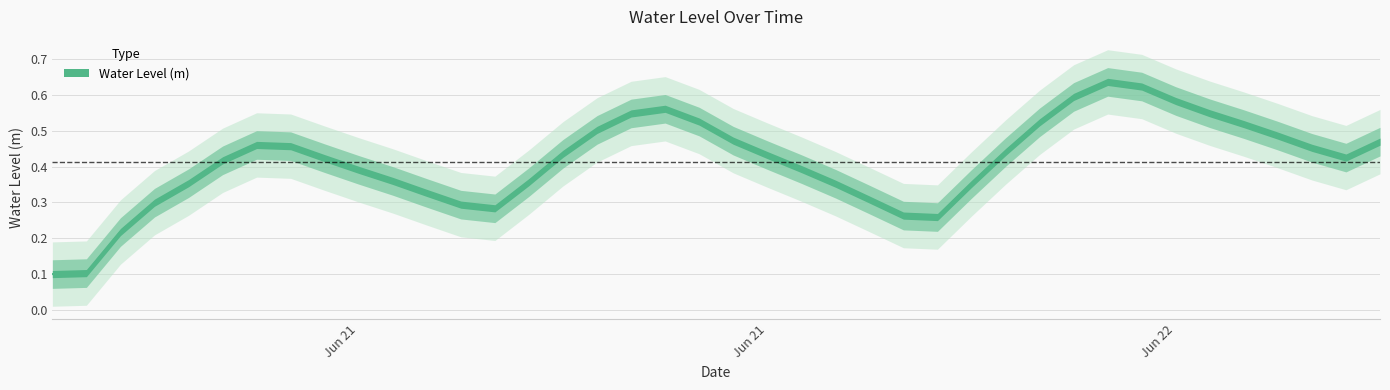

Reading left to right, list all the values displayed in this chart.

0.1	0.1	0.2	0.3	0.4	0.4	0.5	0.5	0.4	0.4	0.4	0.3	0.3	0.3	0.4	0.4	0.5	0.5	0.6	0.5	0.5	0.4	0.4	0.4	0.3	0.3	0.3	0.4	0.4	0.5	0.6	0.6	0.6	0.6	0.5	0.5	0.5	0.5	0.4	0.5